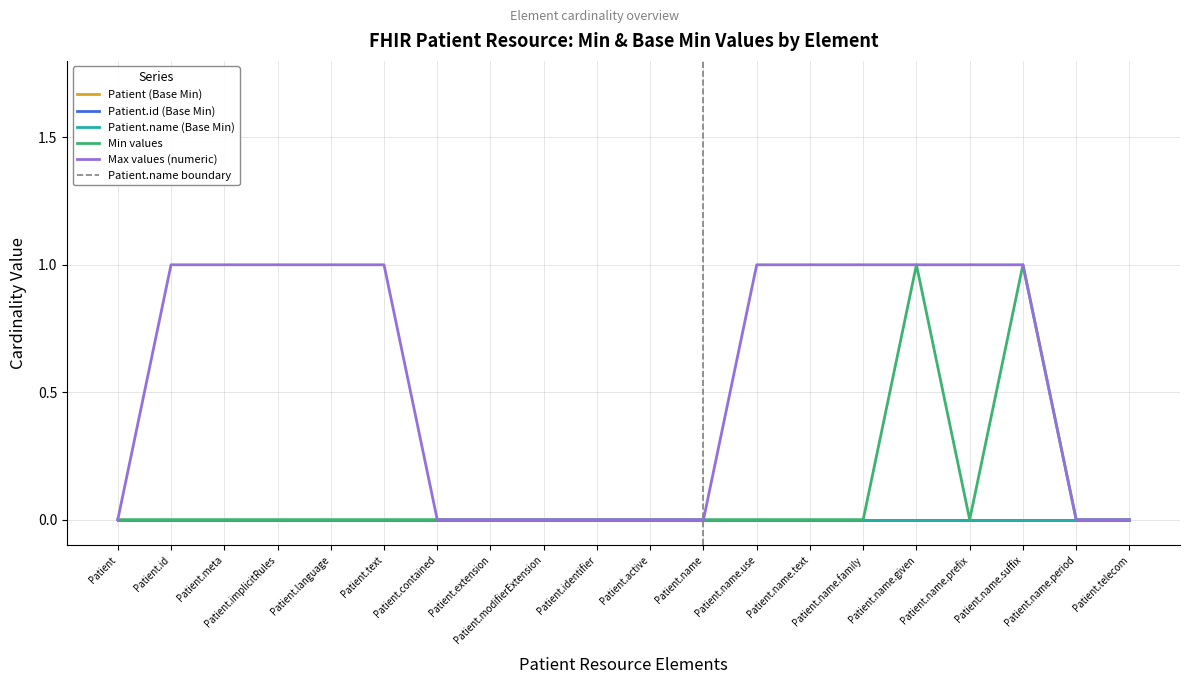

Read the Max values (numeric) value at Patient.implicitRules.

1